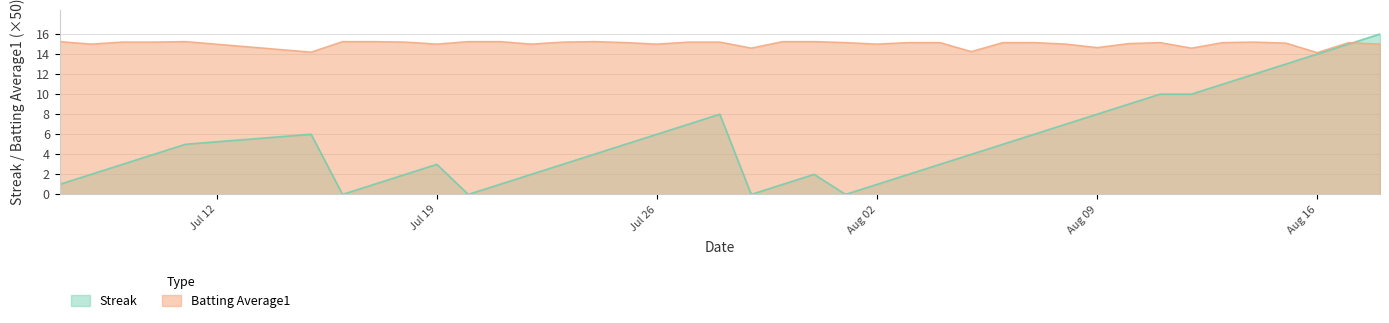

The value of Streak at Jul 19 is 3.0. True or false?

True